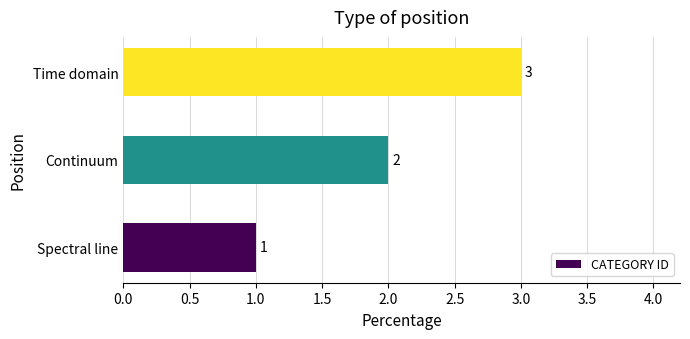

Rank the categories by value from highest to lowest.

Time domain, Continuum, Spectral line